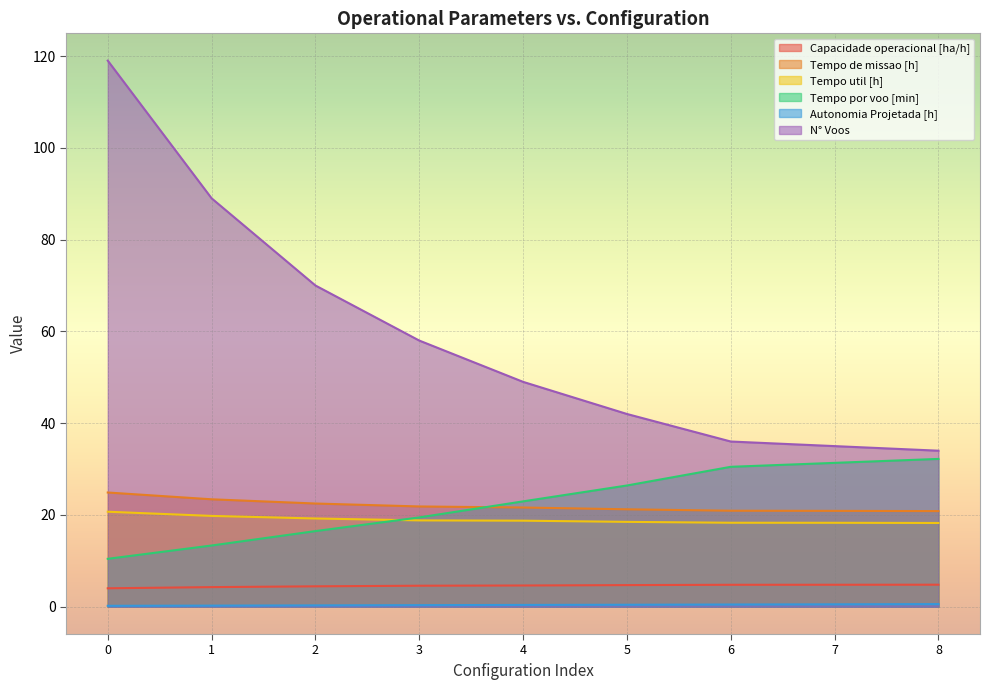

List the series in order of their peak value, highest first.

N° Voos, Tempo por voo [min], Tempo de missao [h], Tempo util [h], Capacidade operacional [ha/h], Autonomia Projetada [h]